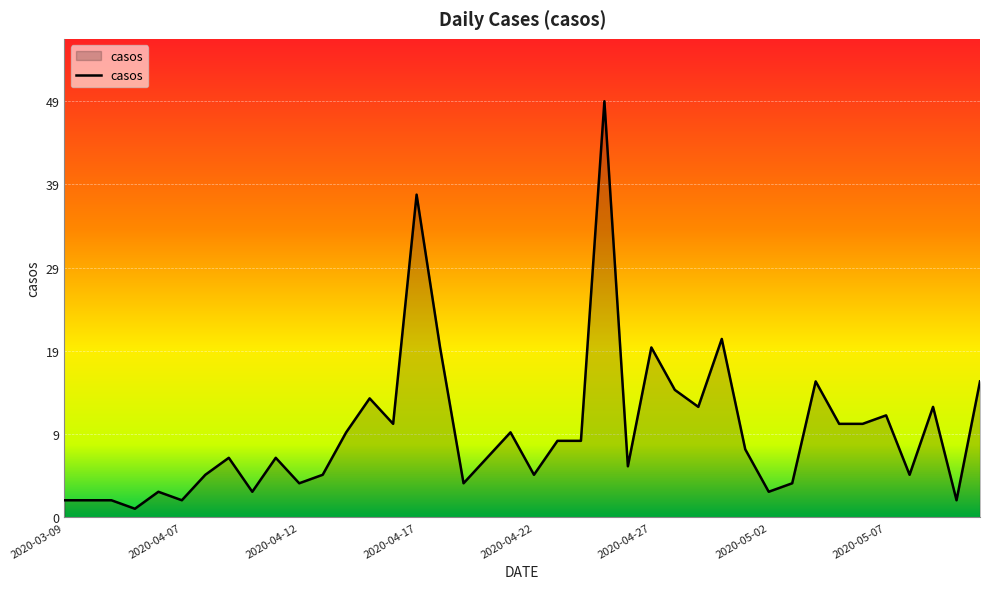

What is the maximum value shown in the chart?

49